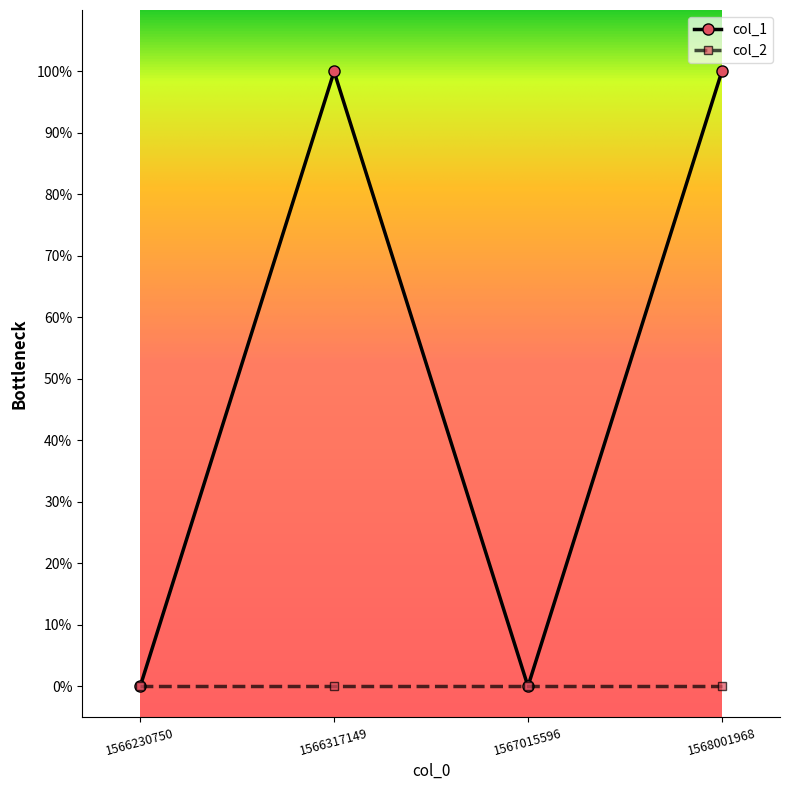

What are all the series names shown in the legend?

col_1, col_2